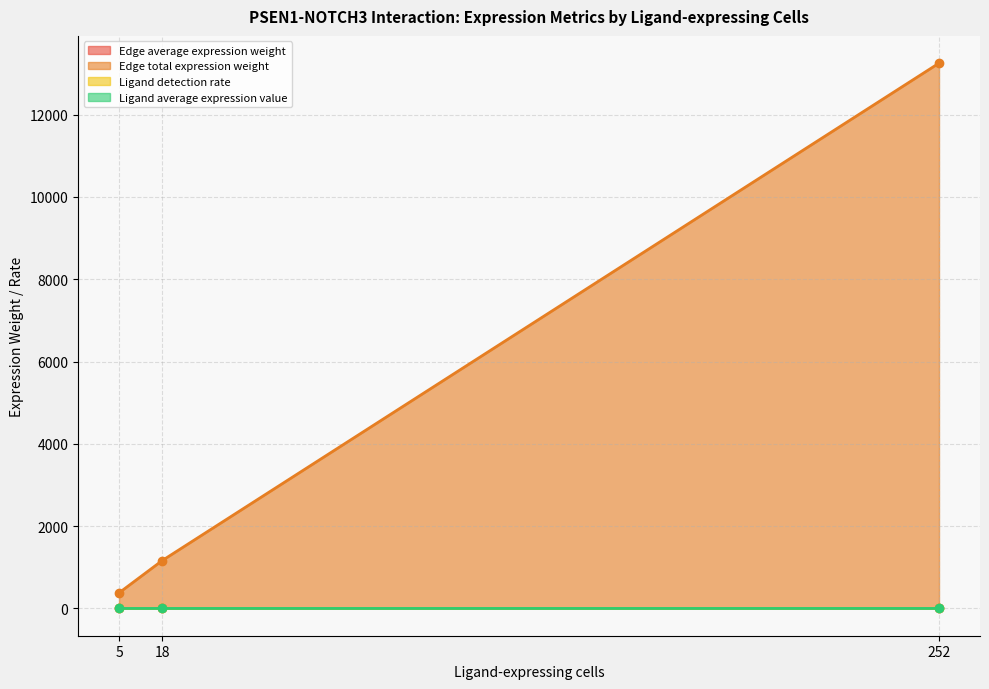

True or false: Edge average expression weight and Edge total expression weight cross at least once.

False